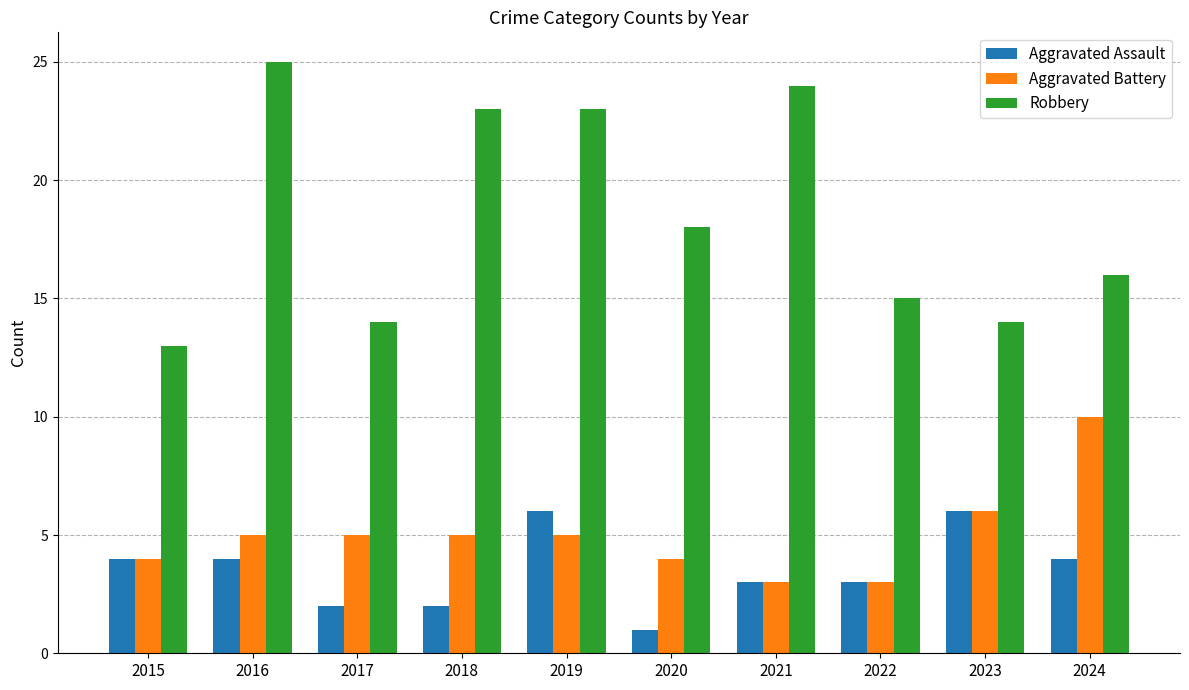

What are all the series names shown in the legend?

Aggravated Assault, Aggravated Battery, Robbery